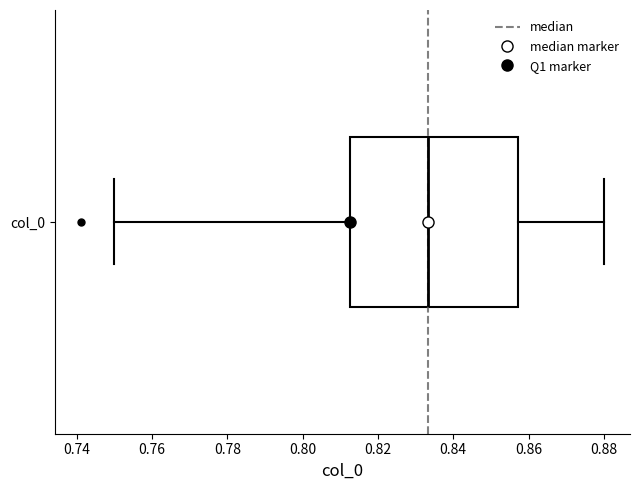

Transcribe this box plot: give where the median line is, the range the box spans, and where the two whiskers end, as read against the x-axis. The values are not printed on the chart, so give them approximately, as read against the axis.

median 0.834, box 0.812 to 0.858, whiskers 0.750 to 0.880